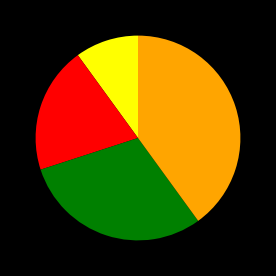

Count the number of slices in the pie.

4